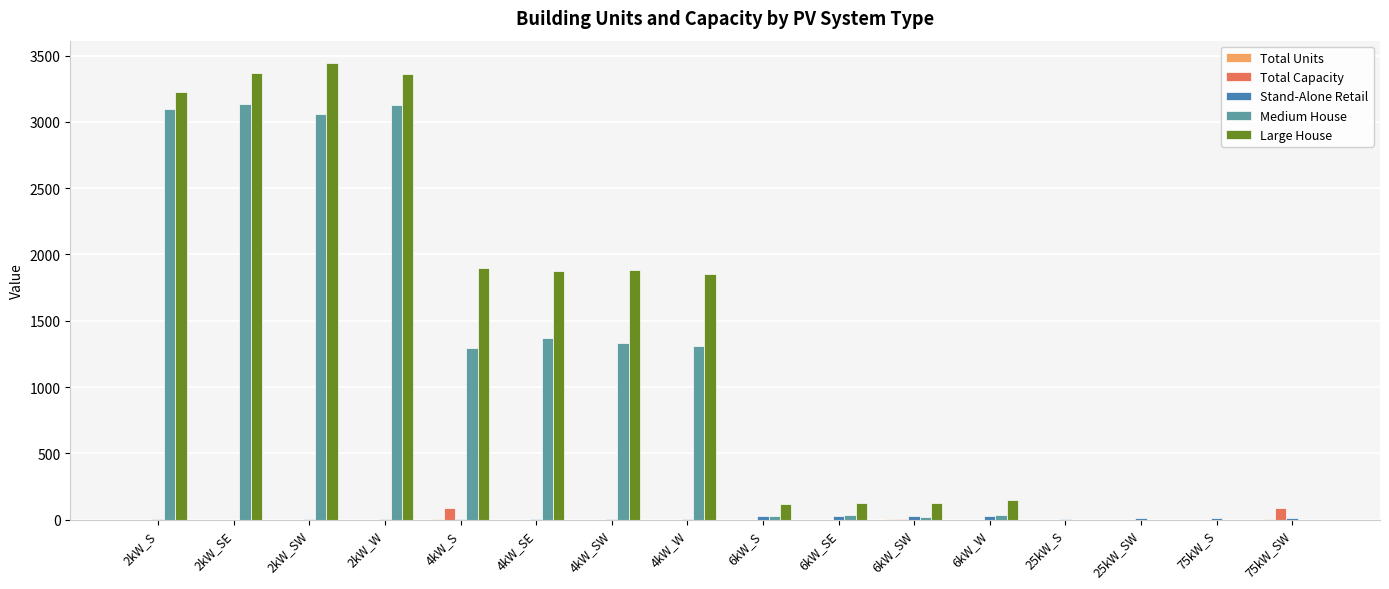

Where is Medium House nearest to the value 1569?

4kW_SE